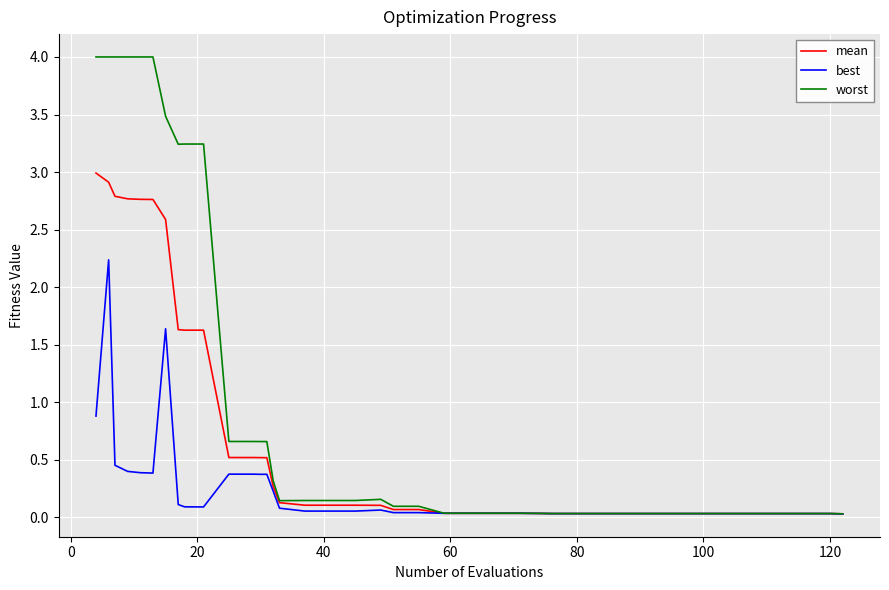

Which series has the largest total across all categories?

worst